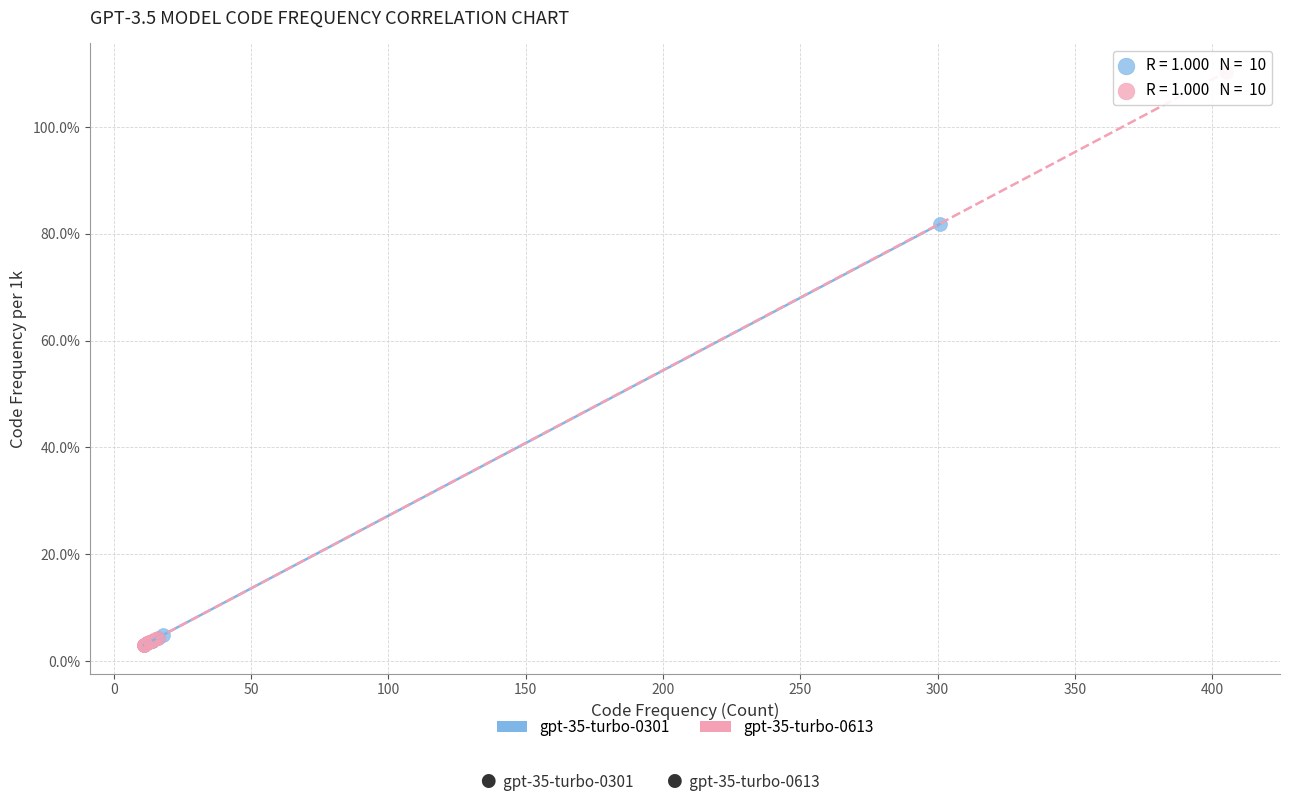

Which series contains the highest Y value?

gpt-35-turbo-0613